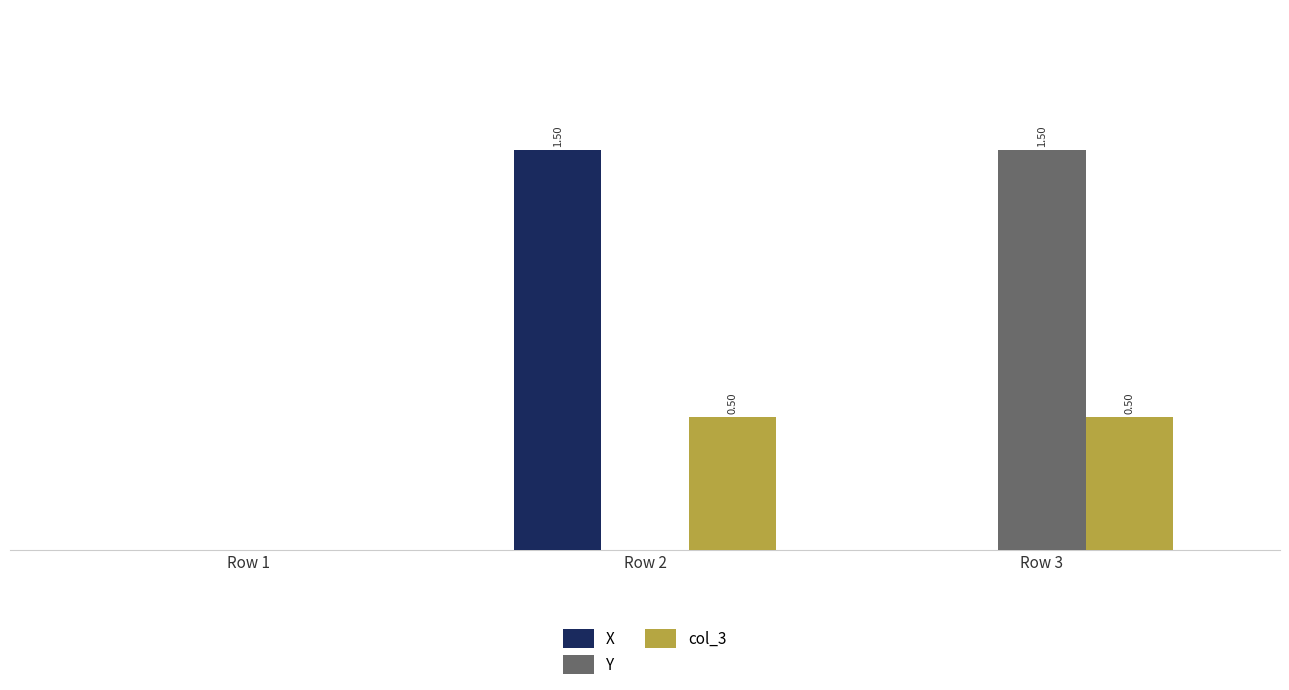

At which category is the sum across all series the highest?

Row 2